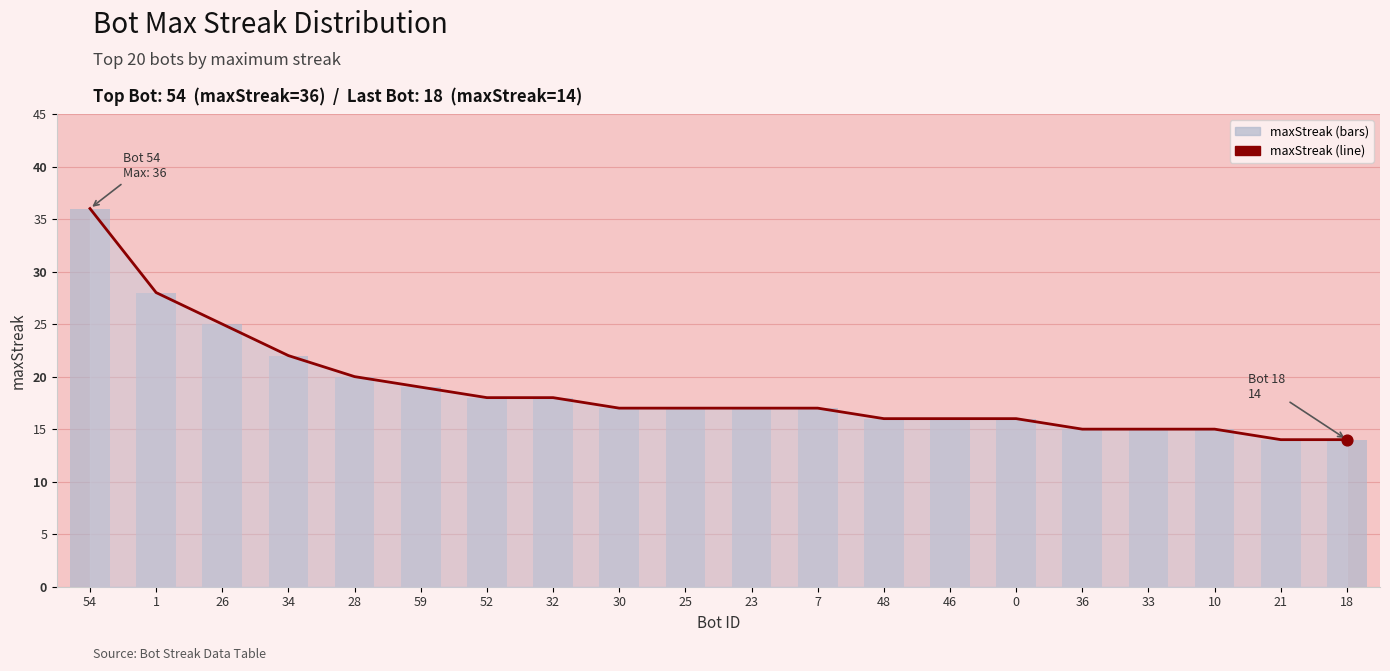

Which has a higher value, 23 or 7?

23